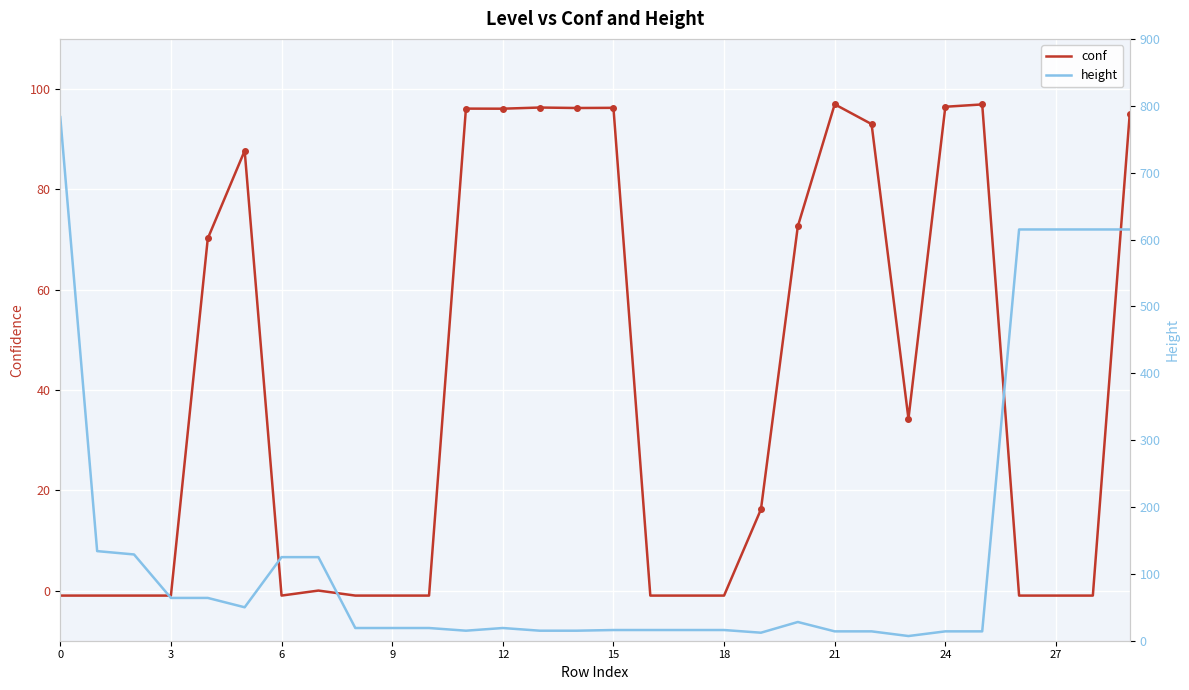

Is the value of conf at 13 greater than the value of height at 24?

Yes